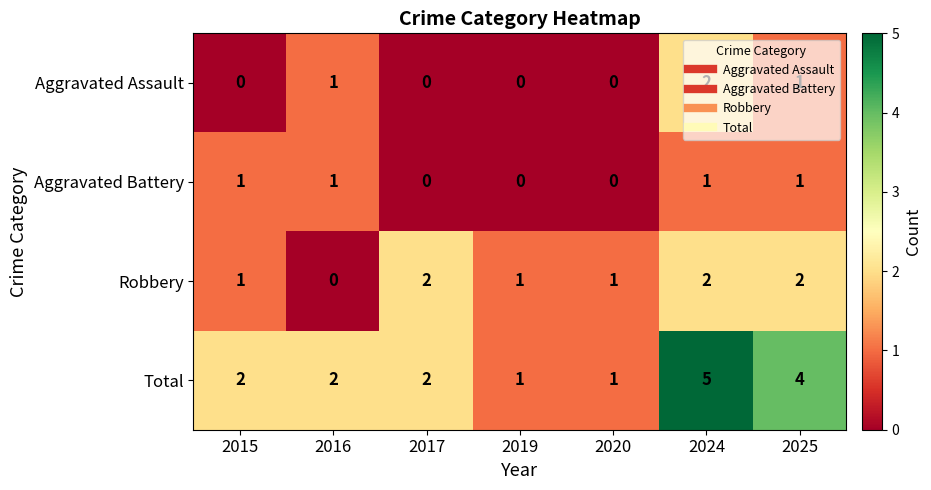

What is the greatest value displayed?

5